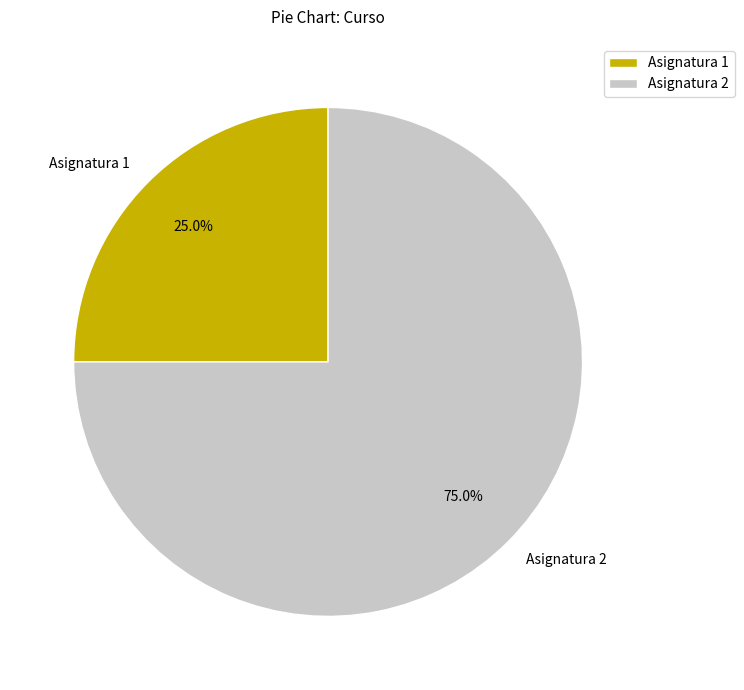

Does Asignatura 2 represent more than half of the total?

Yes